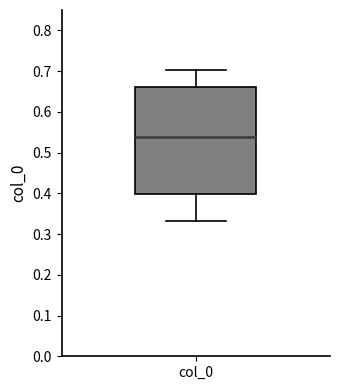

Transcribe this box plot: give where the median line is, the range the box spans, and where the two whiskers end, as read against the y-axis. The values are not printed on the chart, so give them approximately, as read against the axis.

median 0.54, box 0.40 to 0.66, whiskers 0.33 to 0.70